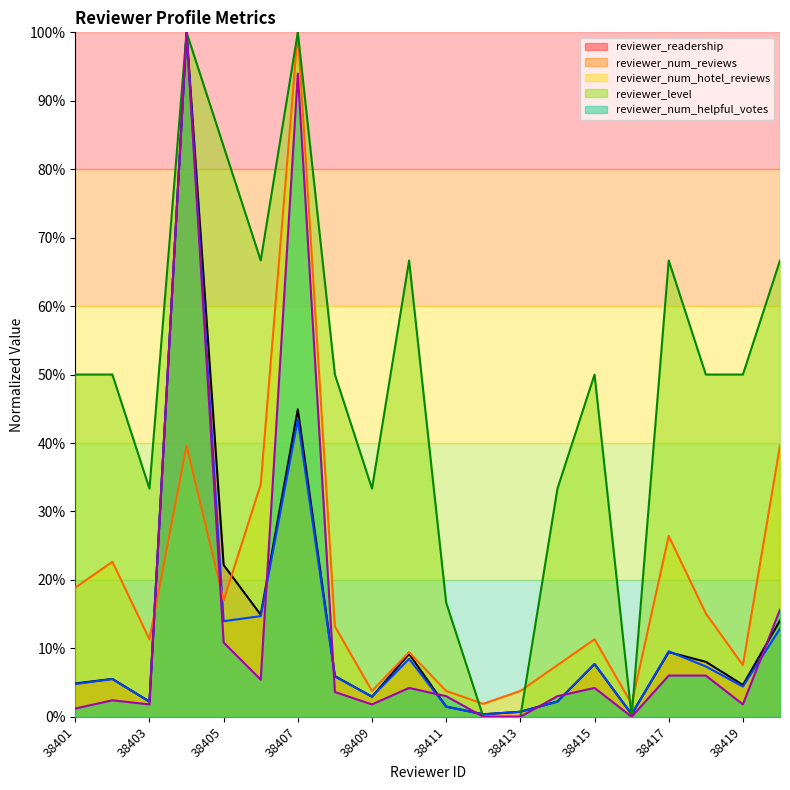

Is it true that reviewer_num_reviews equals 0.0 at 38405?

False